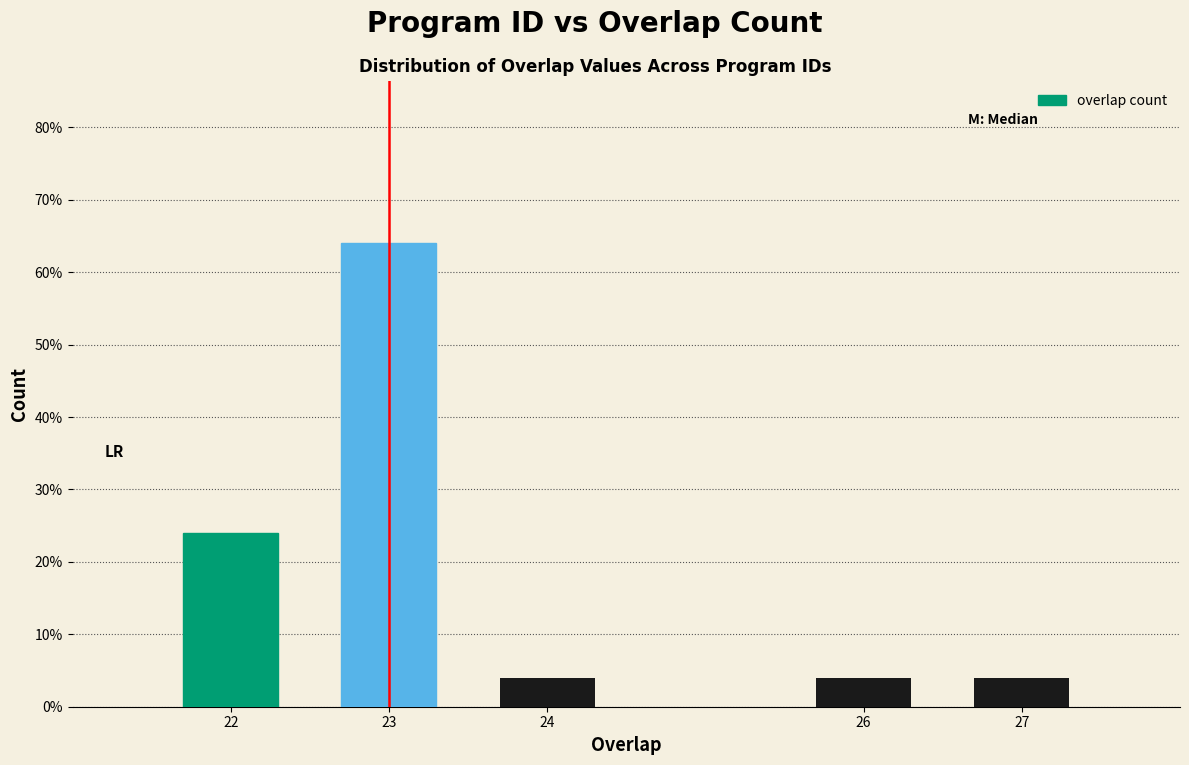

Reading left to right, what are all the values shown in this chart?

24	64	4	4	4